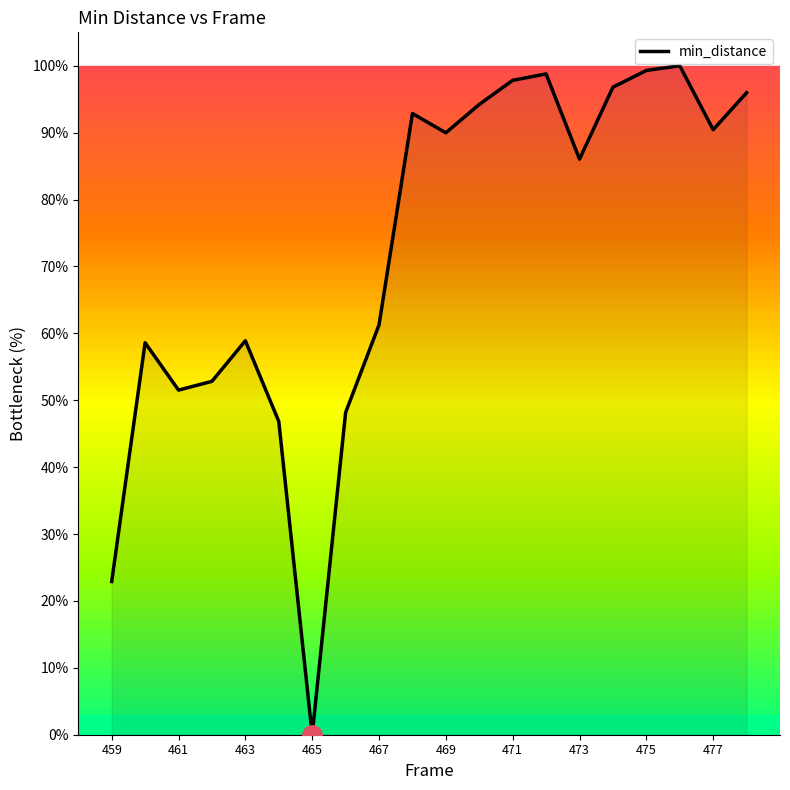

What is the difference between the maximum and minimum values?

100.0